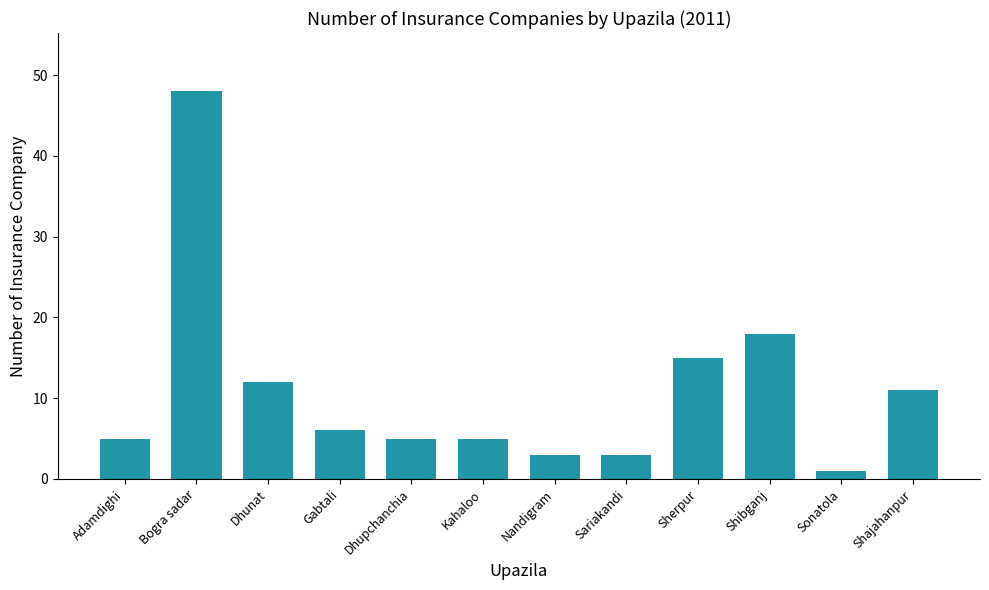

Approximately how many times larger is the value at Shajahanpur compared to Adamdighi?

2.2